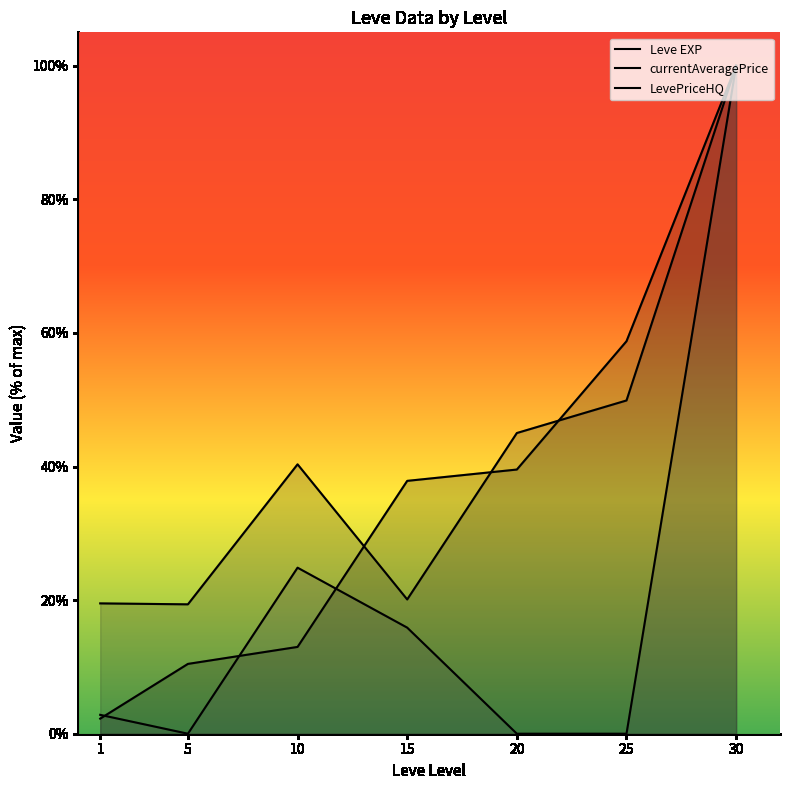

List the labels in order of Leve EXP value, largest first.

30, 25, 20, 15, 10, 5, 1